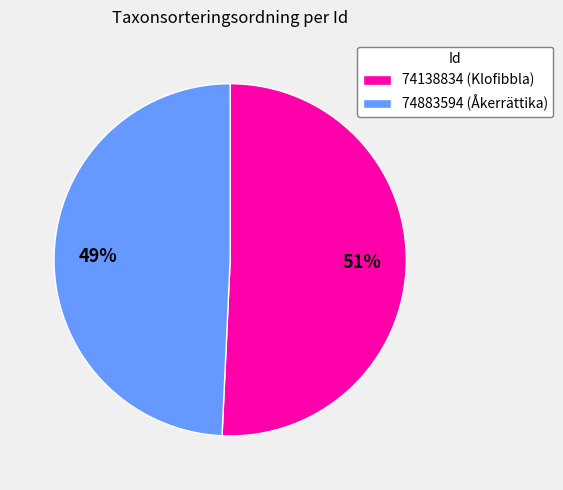

To the nearest percent, what is the combined percentage of 74883594 and 74138834?

100%